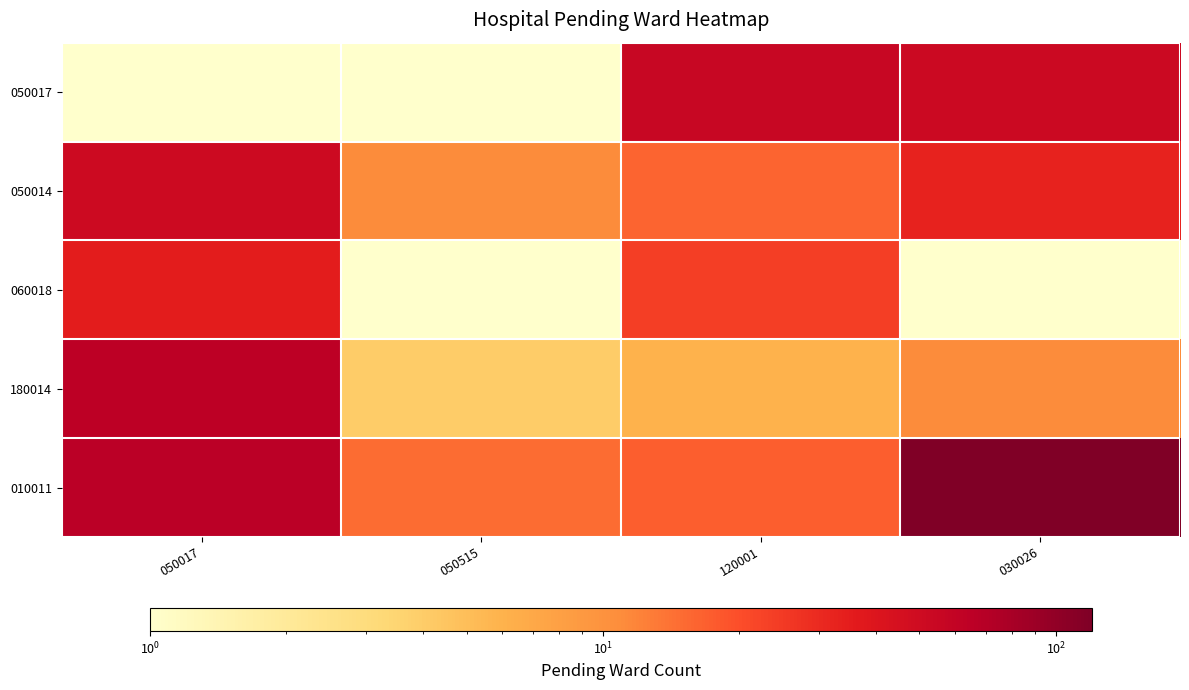

At 120001, list the series in order from largest to smallest.

050017, 060018, 010011, 050014, 180014